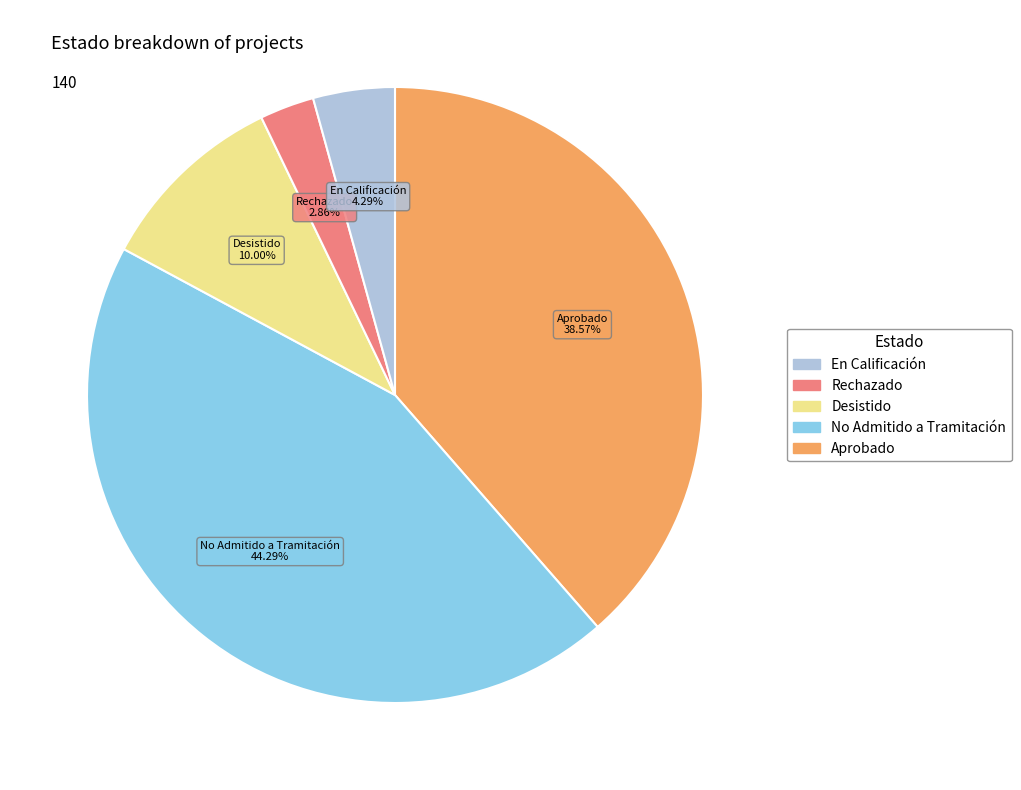

How many slices are in this pie chart?

5